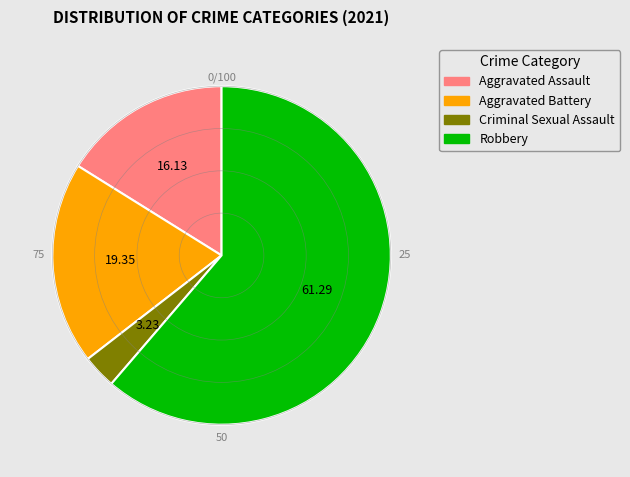

Rank the categories by value from highest to lowest.

Robbery, Aggravated Battery, Aggravated Assault, Criminal Sexual Assault